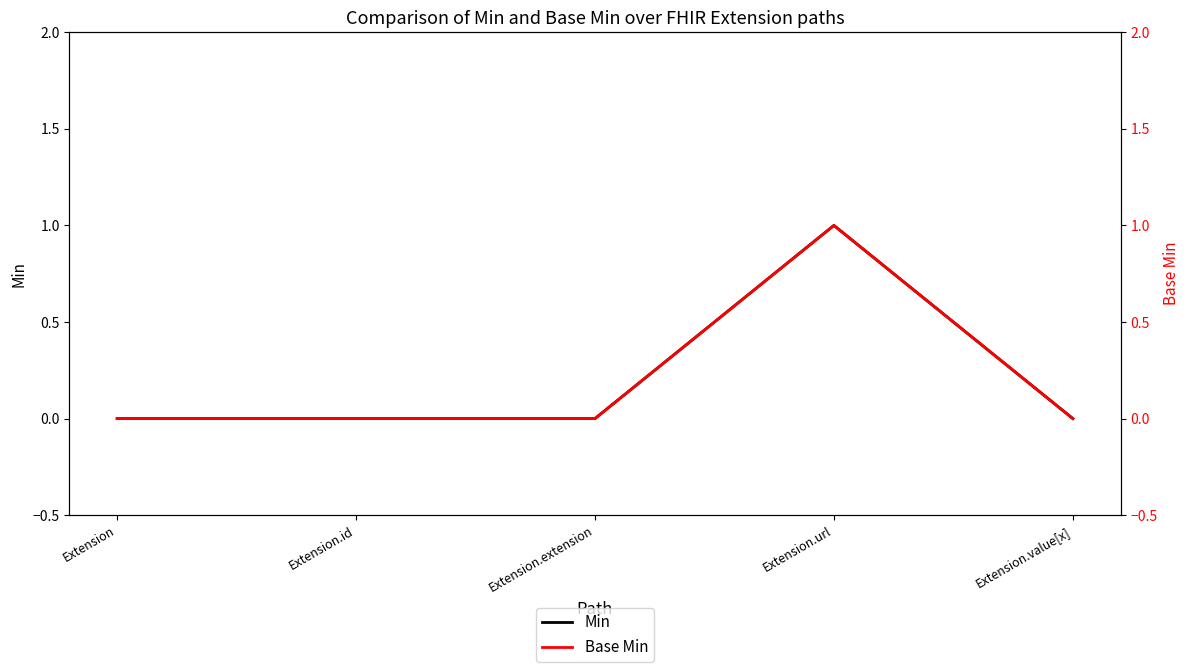

What is the label of the 3rd point from the right?

Extension.extension